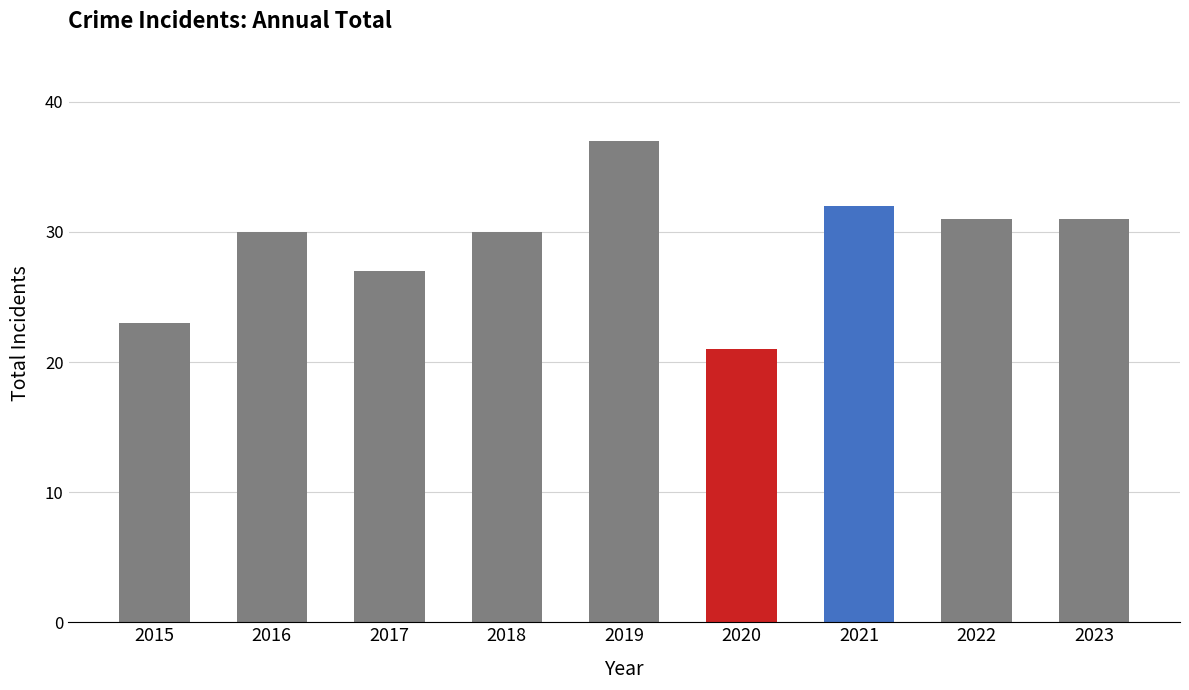

The value at 2016 is 30. True or false?

True